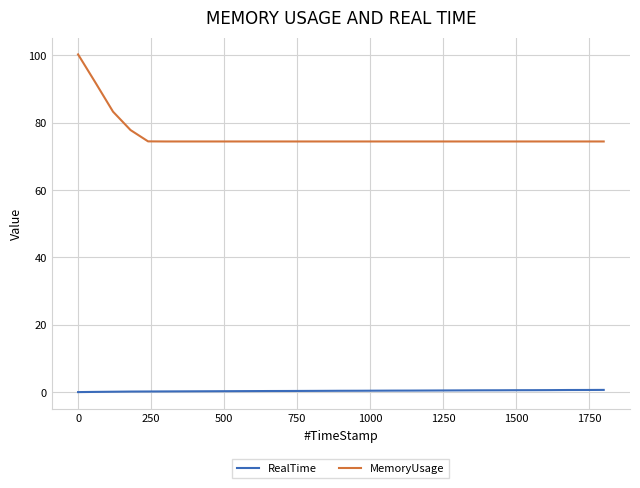

Which series has the widest spread of values?

MemoryUsage